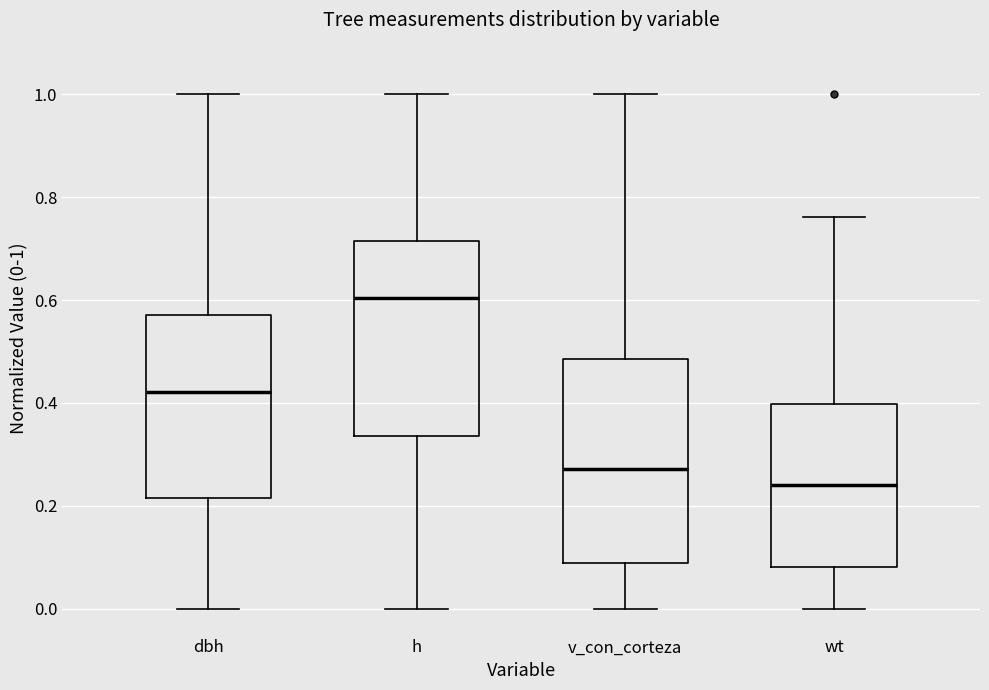

Which box has the lowest median line?

wt